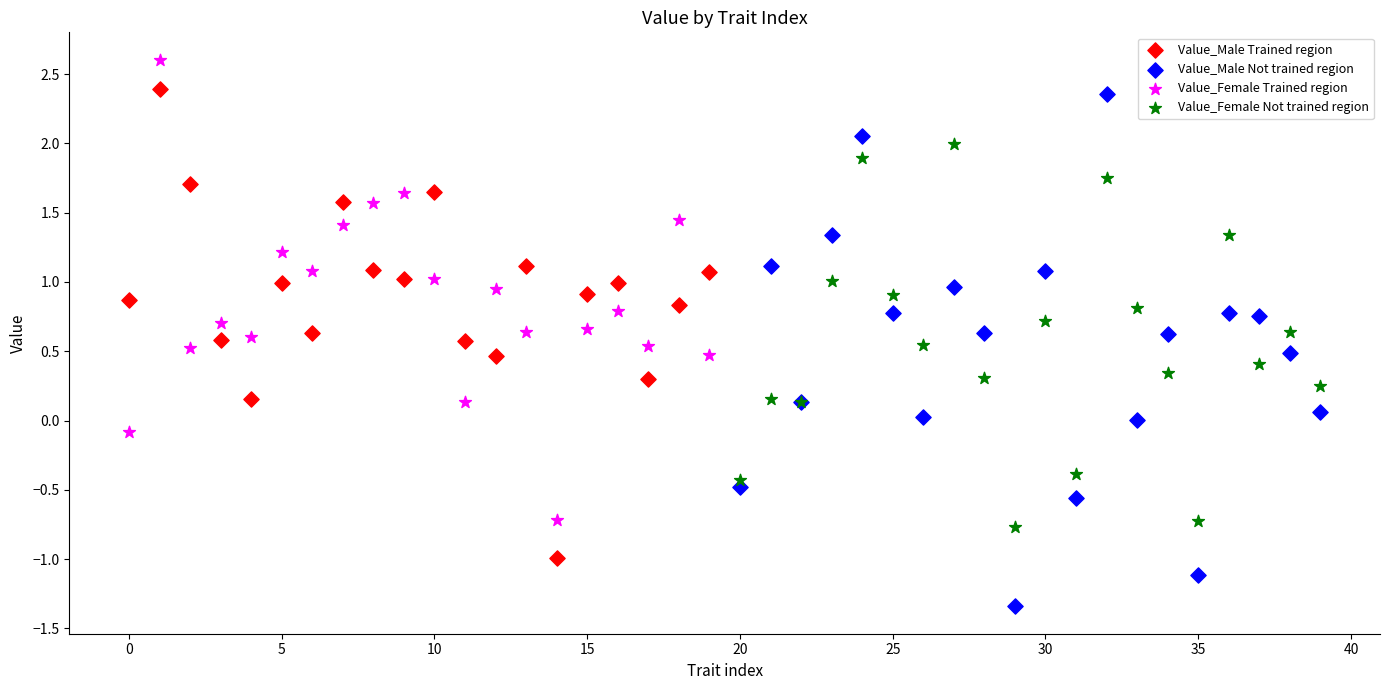

Which series contains the lowest Y value?

Value_Male Not trained region